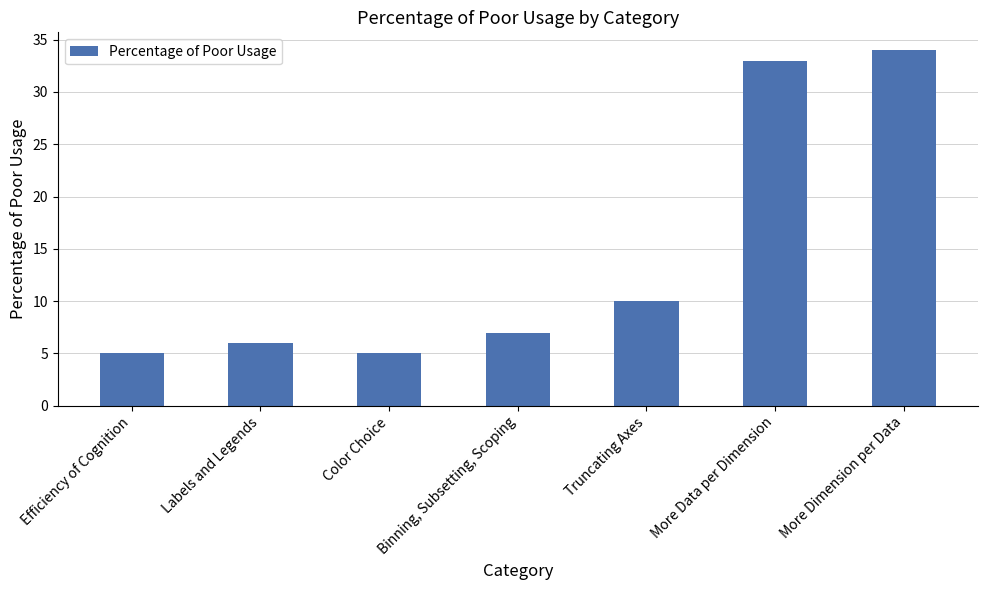

What is the maximum value shown in the chart?

34